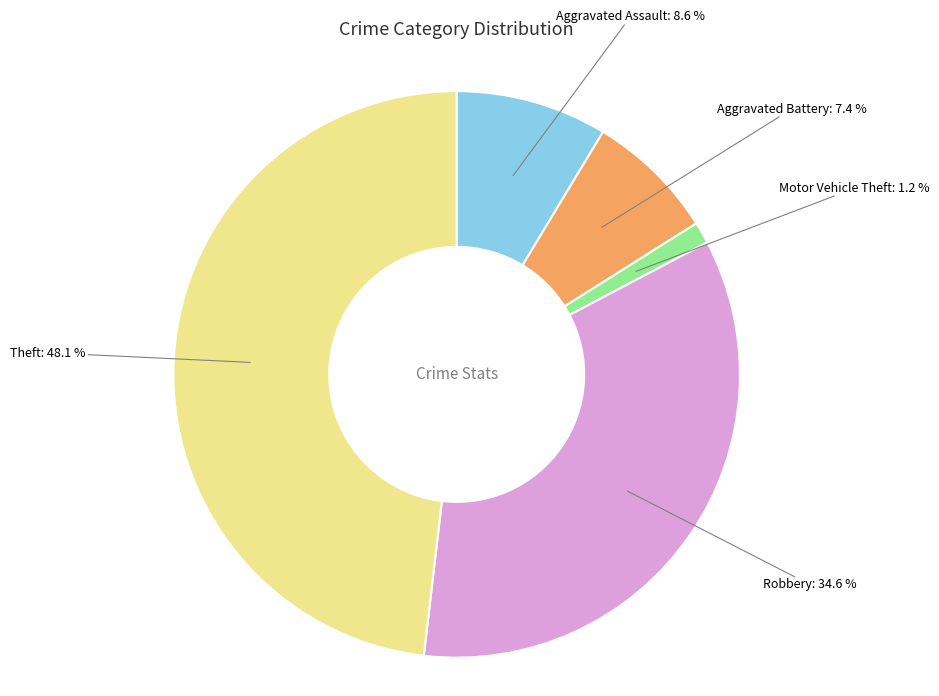

Is there a majority slice in this chart?

No